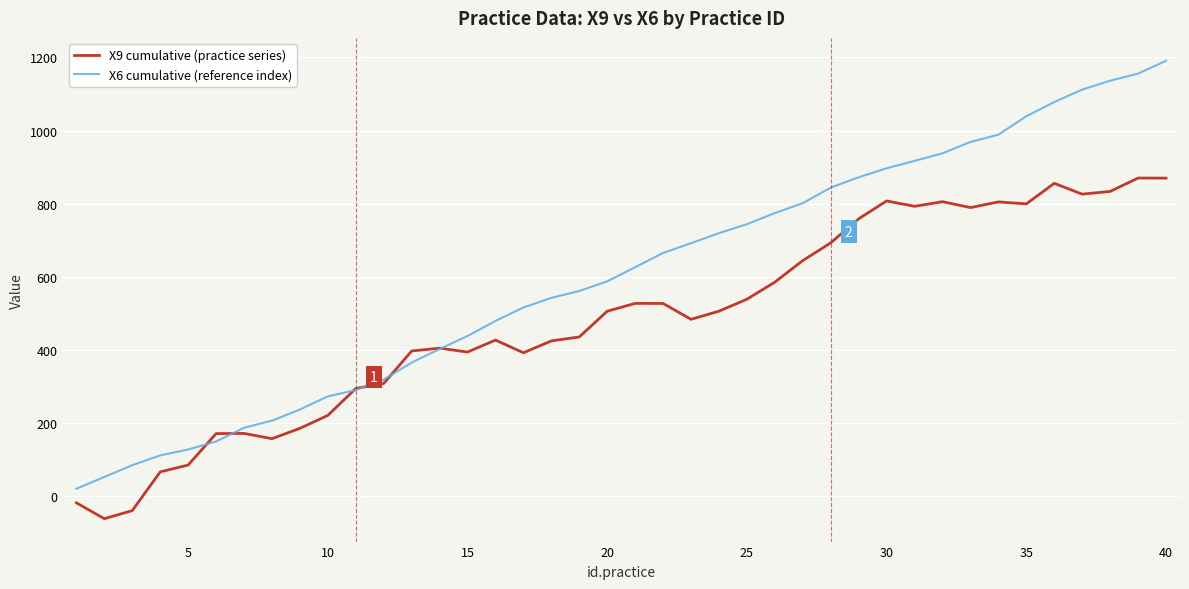

Which series has the largest total across all categories?

X6 cumulative (reference index)